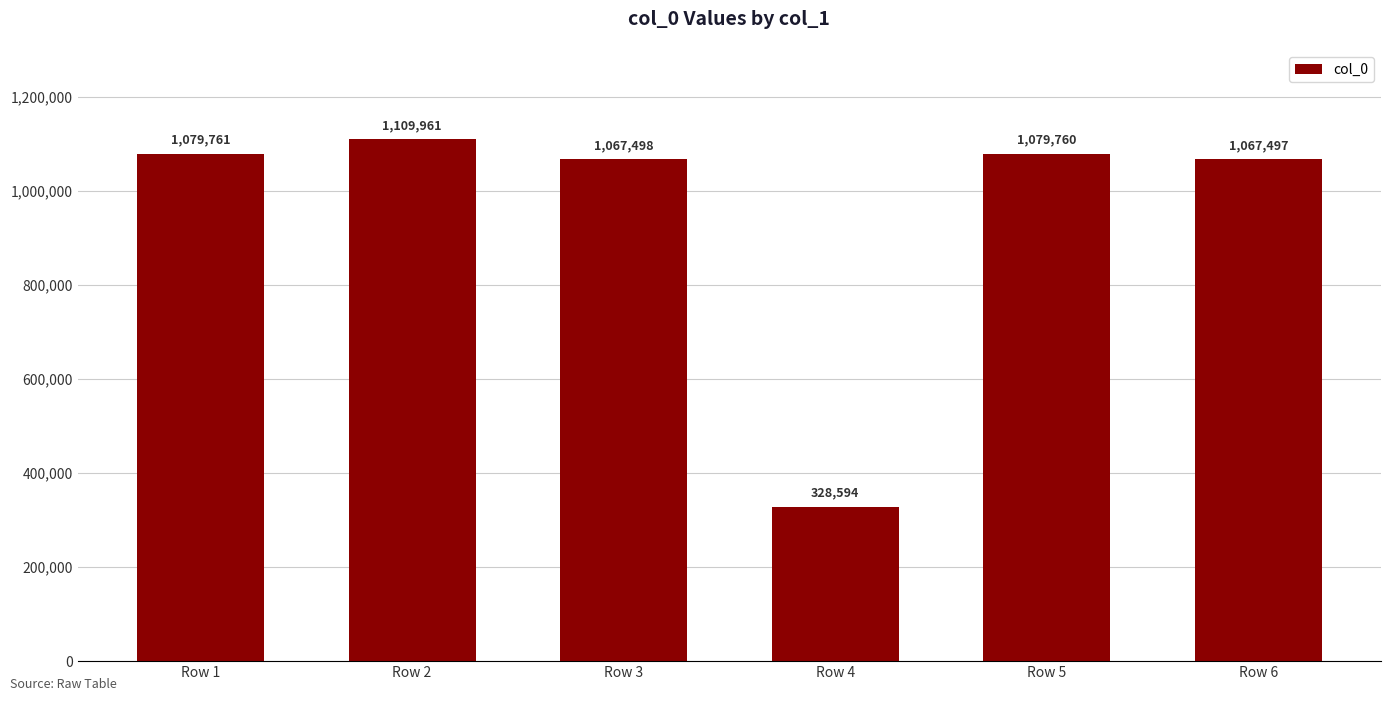

The value at Row 1 is 1079761. True or false?

True